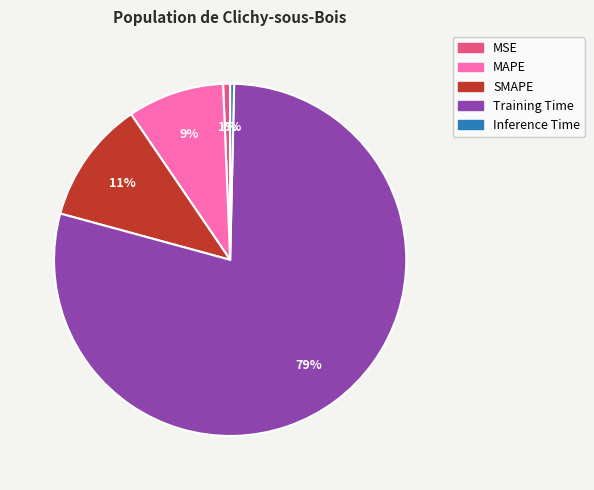

To the nearest percent, what is the combined percentage of MAPE and MSE?

10%